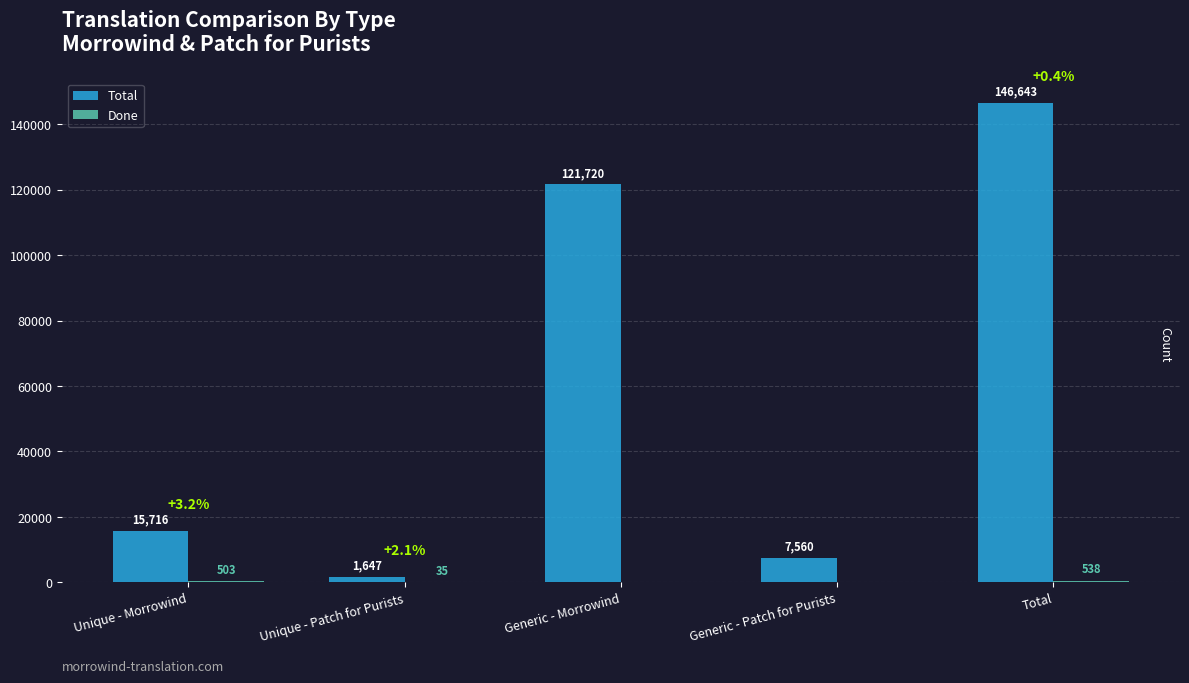

Which series has the largest total across all categories?

Total